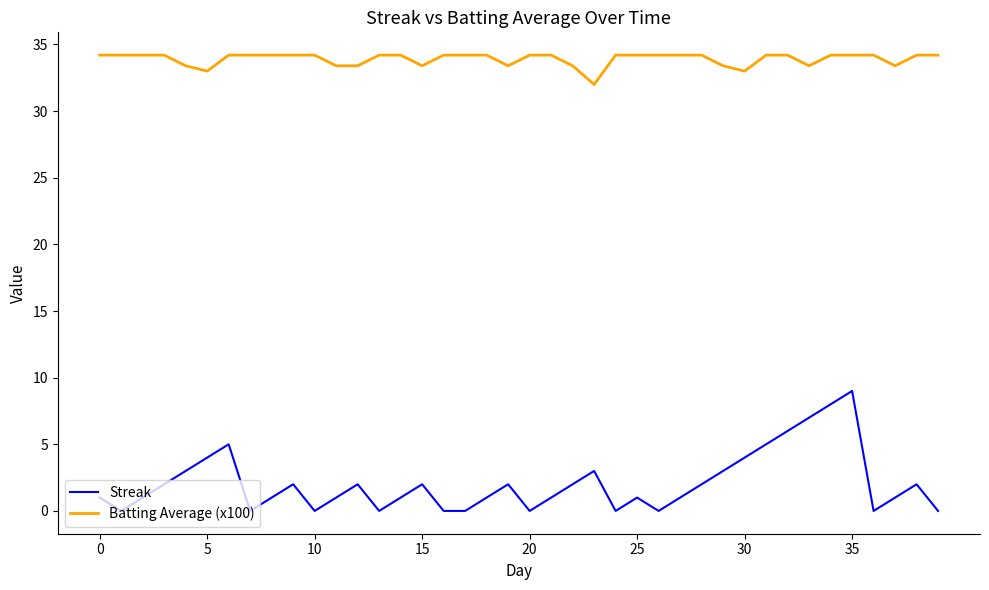

Which series has the largest range (max minus min)?

Streak